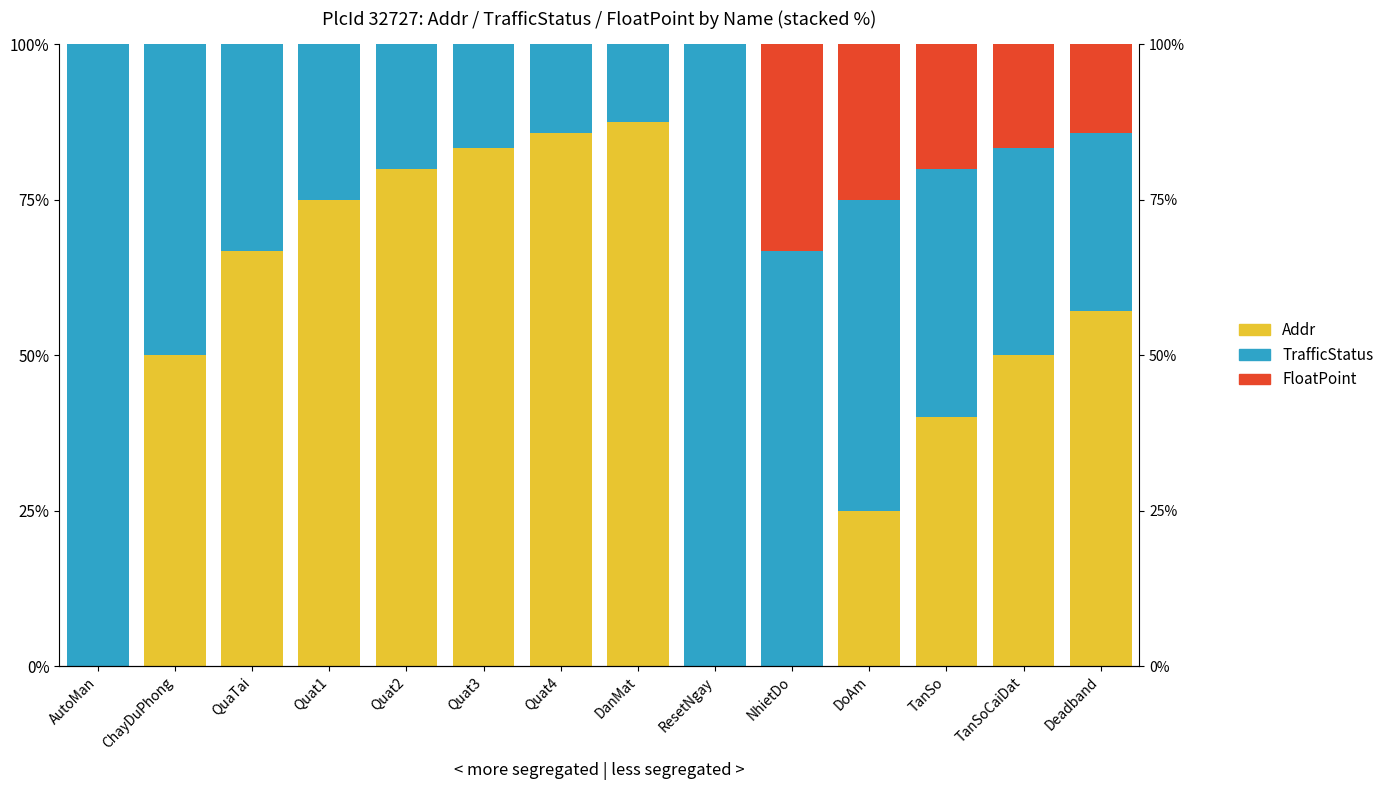

True or false: TrafficStatus has a value of 40.0 at TanSo.

True